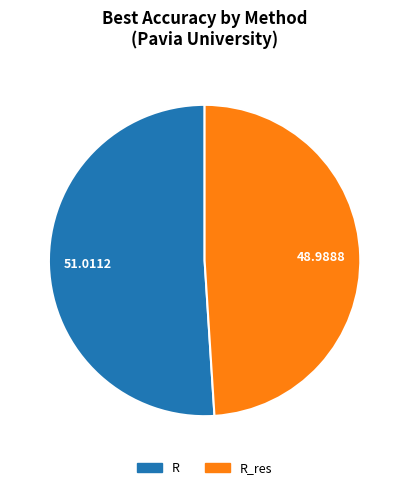

Is there a majority slice in this chart?

Yes